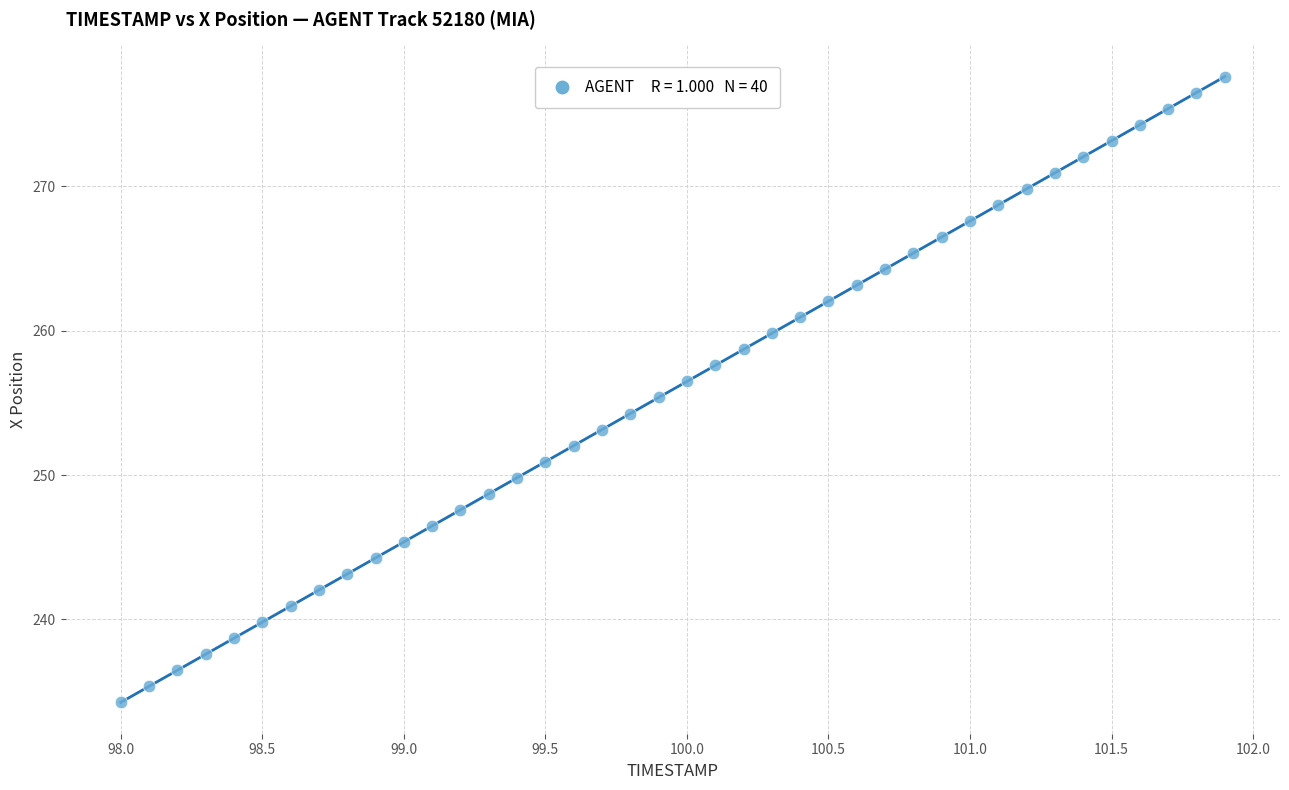

What is the range of Y values (max minus min)?

43.4